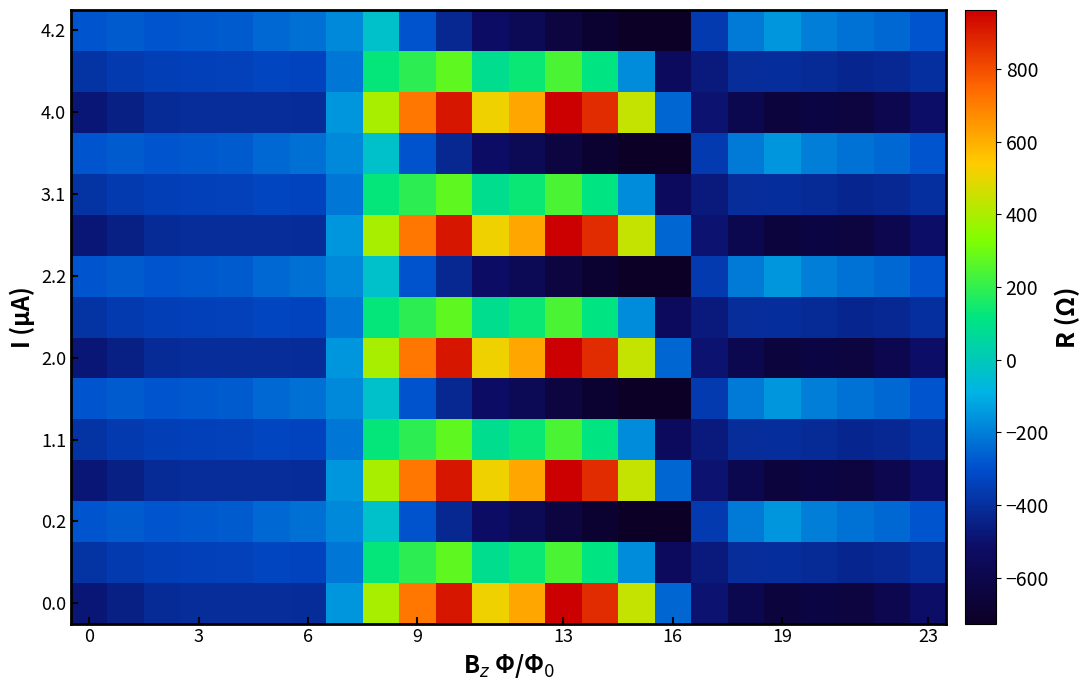

At which category is the sum across all series the highest?

10